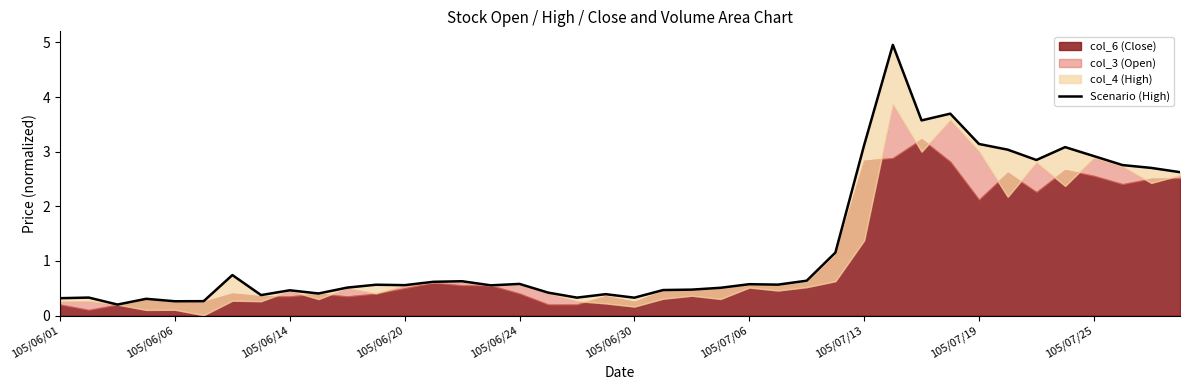

What position from the left is 105/06/06?

5